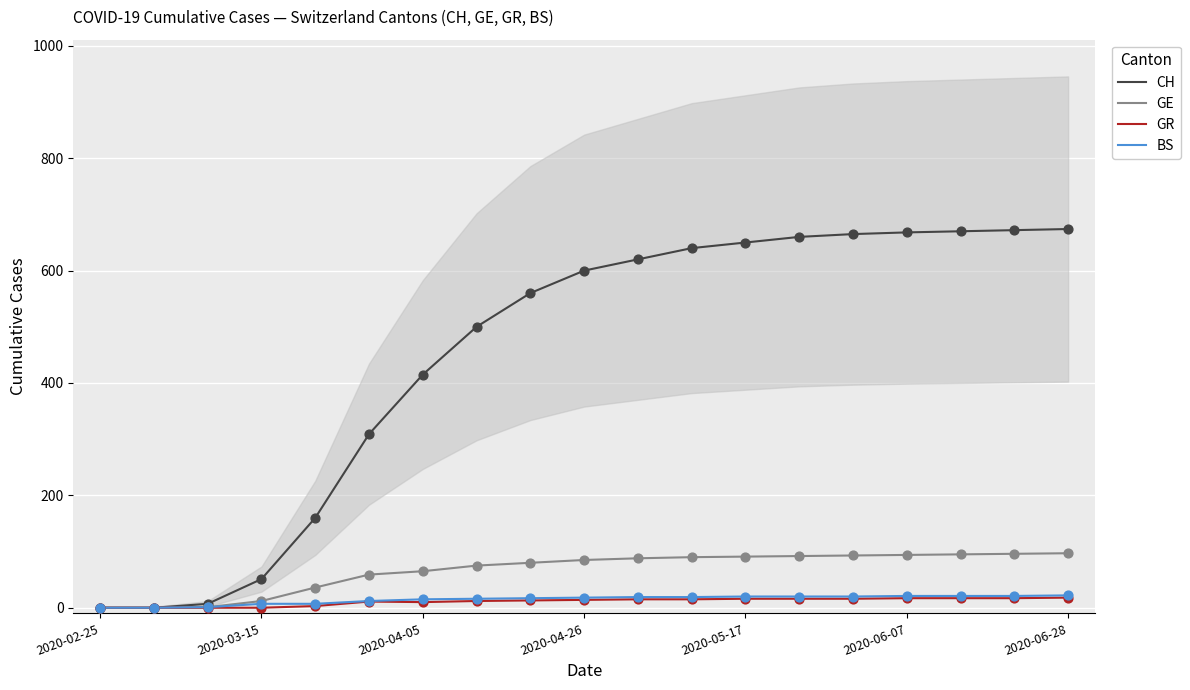

Which series has the largest Y range (max minus min)?

CH